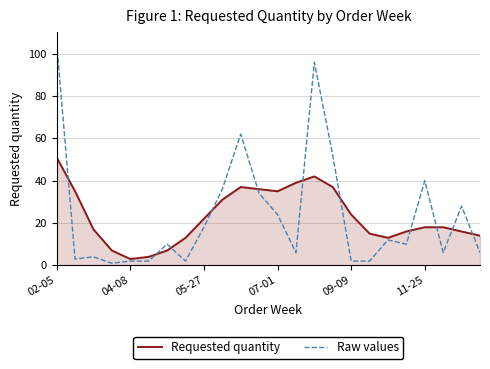

Reading left to right, what are all the values shown in this chart?

Requested quantity: 51	35	17	7	3	4	7	13	22	31	37	36	35	39	42	37	24	15	13	16	18	18	16	14
Raw values: 105	3	4	1	2	2	10	2	18	36	62	34	24	6	96	52	2	2	12	10	40	6	28	6